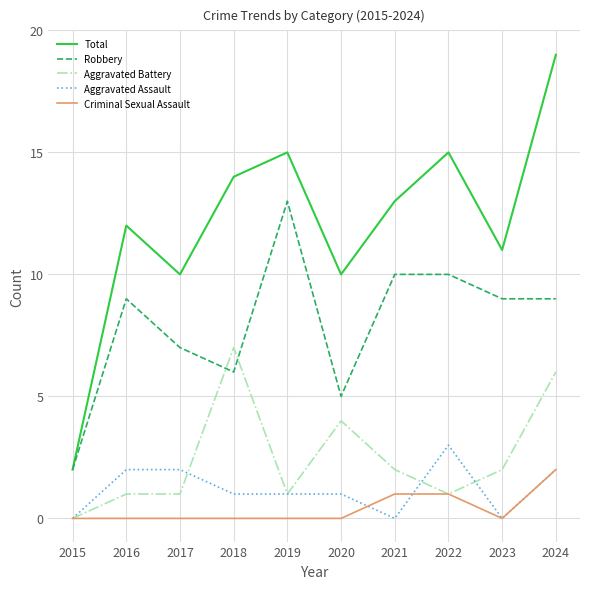

Where is the first local maximum for Total?

2016